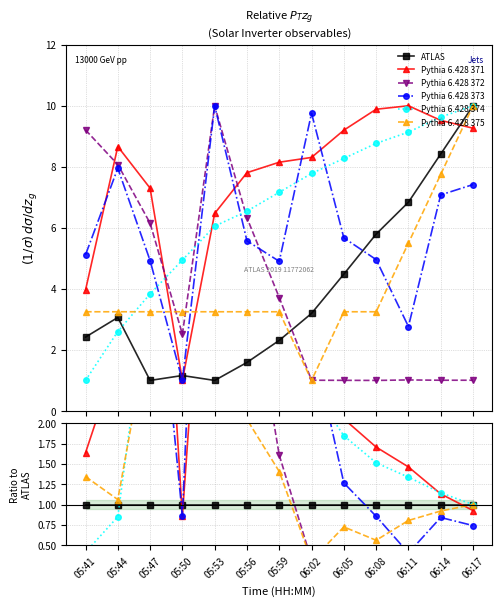

True or false: Pythia 6.428 373 and Pythia 6.428 375 cross at least once.

True